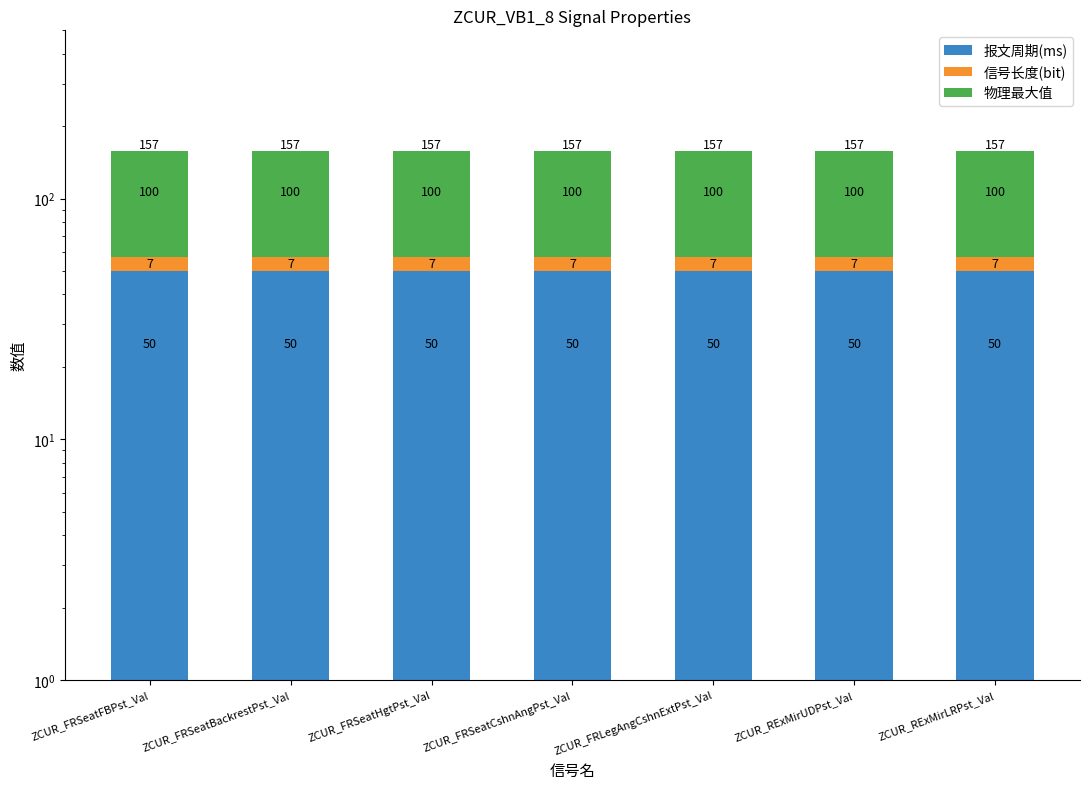

Which category has the lowest value across all series?

ZCUR_FRSeatFBPst_Val